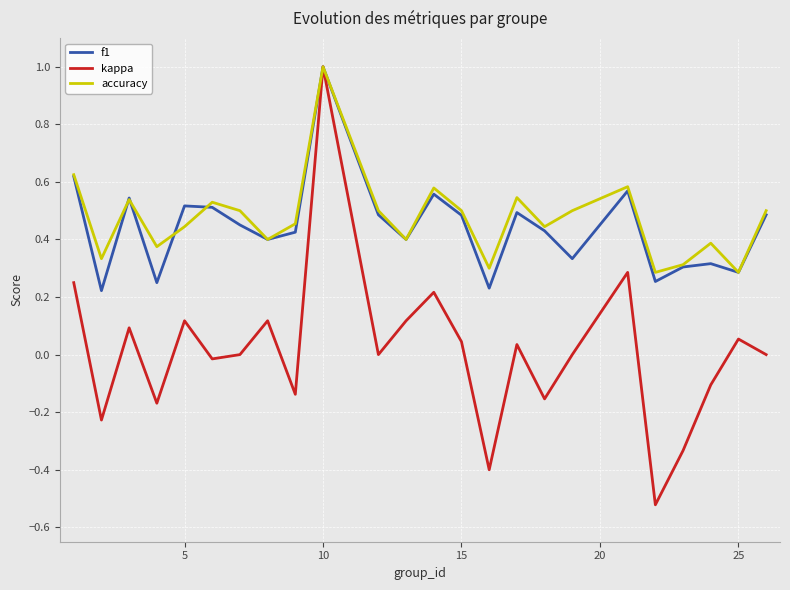

Which series has the largest range (max minus min)?

kappa